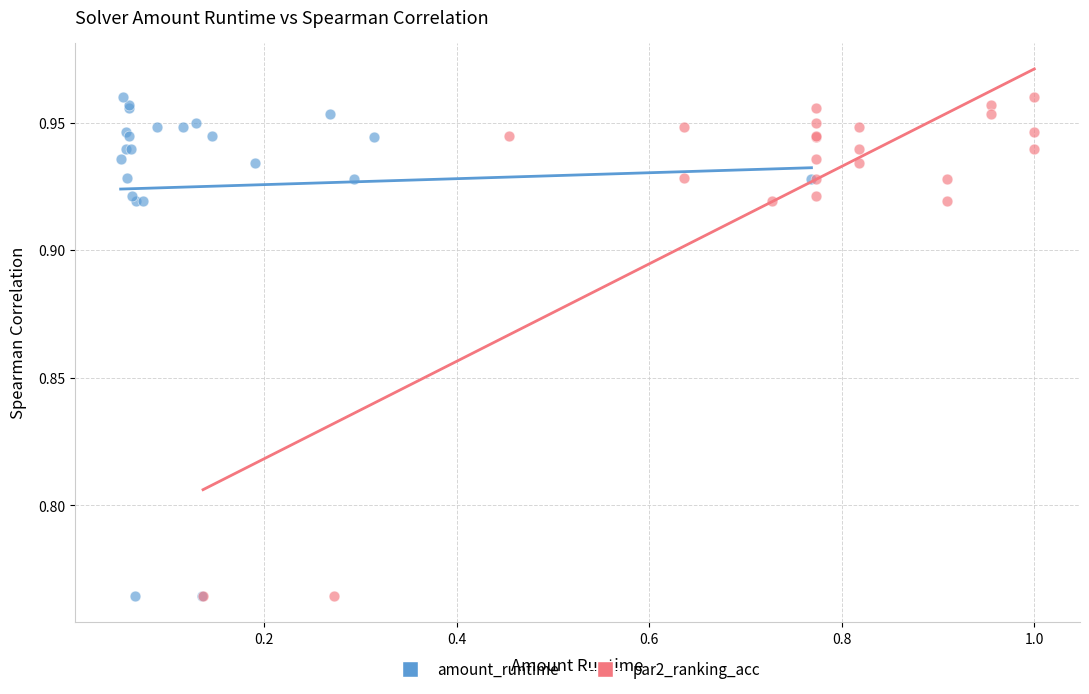

What are all the series names shown in the legend?

amount_runtime, par2_ranking_acc